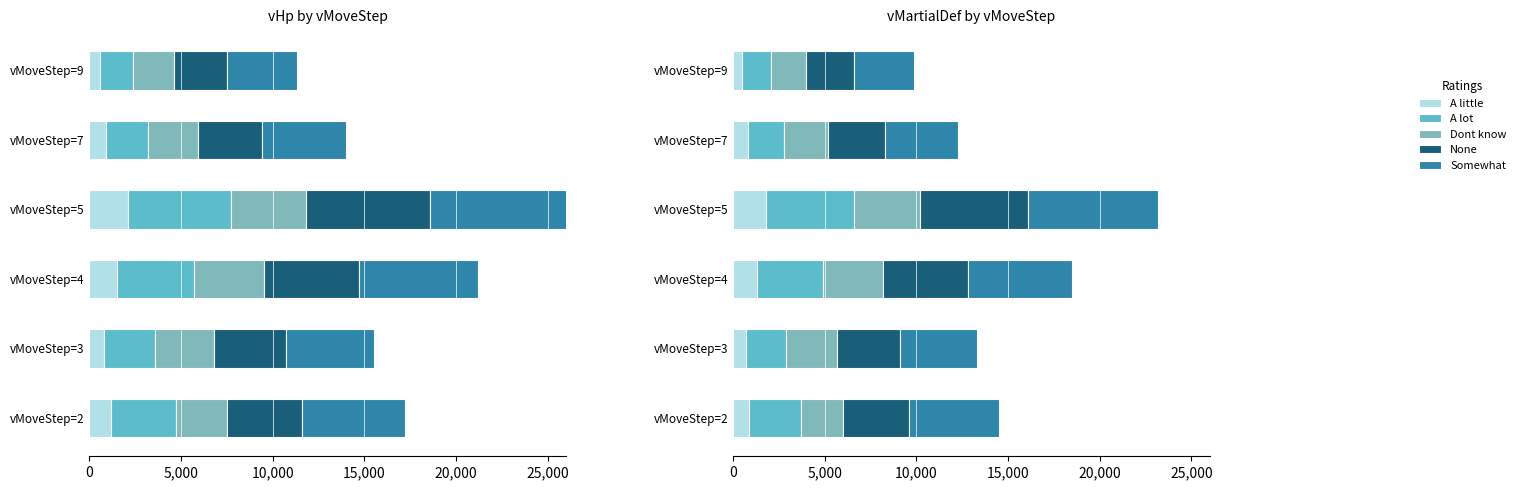

Which series has the largest range (max minus min)?

Somewhat